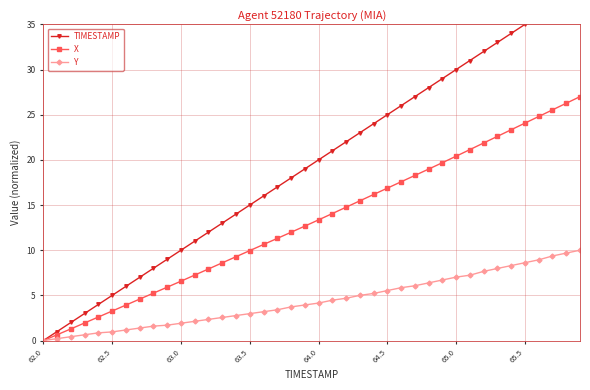

Rank the series at 22 from lowest to highest value.

Y, X, TIMESTAMP